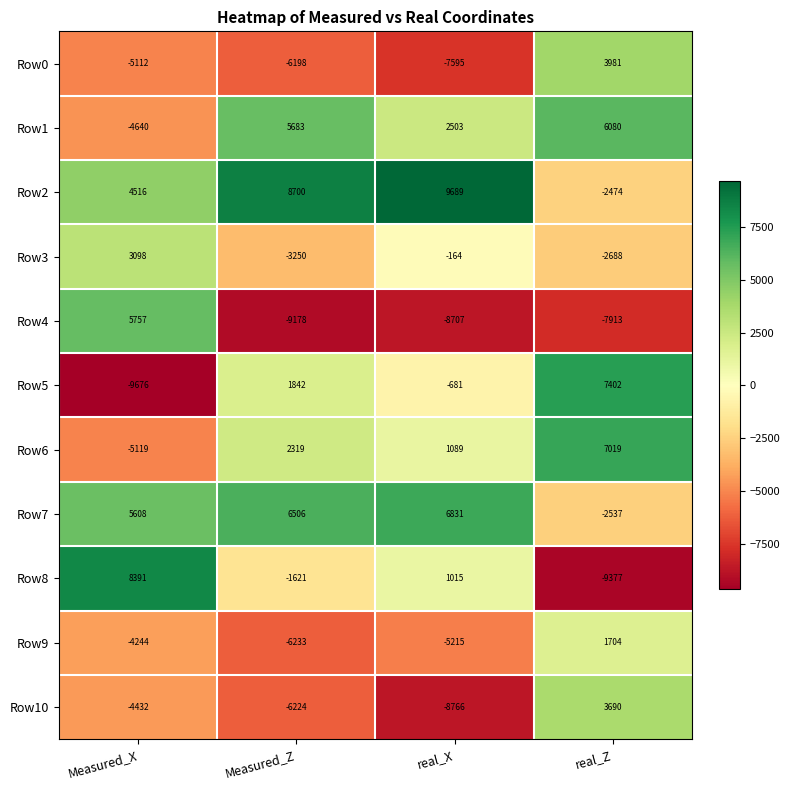

Is it true that Row6 equals 1089 at real_X?

True